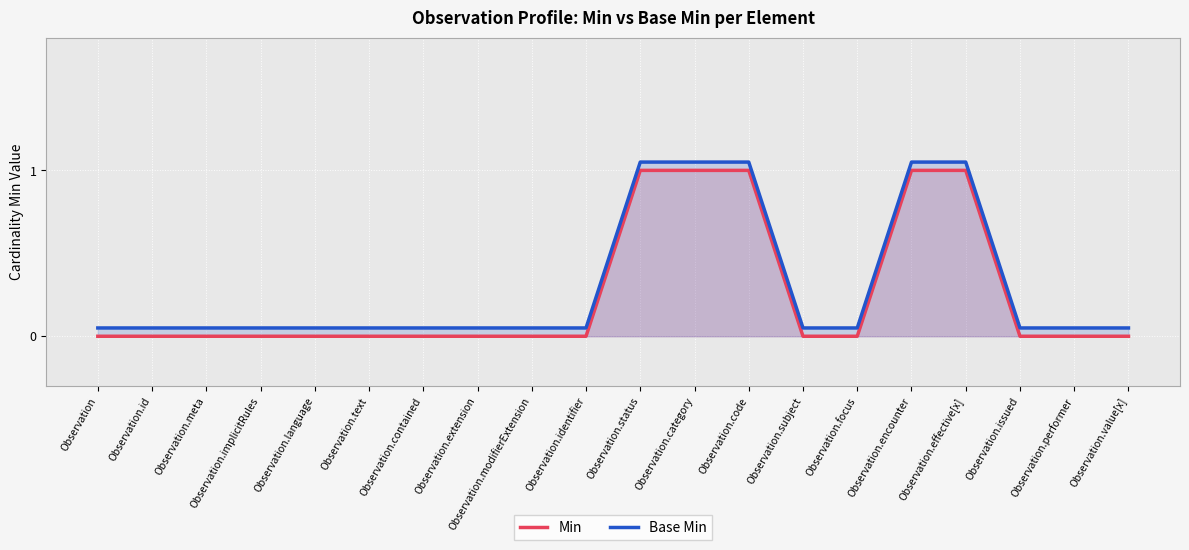

List the labels in order of Min value, smallest first.

Observation, Observation.id, Observation.meta, Observation.implicitRules, Observation.language, Observation.text, Observation.contained, Observation.extension, Observation.modifierExtension, Observation.identifier, Observation.subject, Observation.focus, Observation.issued, Observation.performer, Observation.value[x], Observation.status, Observation.category, Observation.code, Observation.encounter, Observation.effective[x]